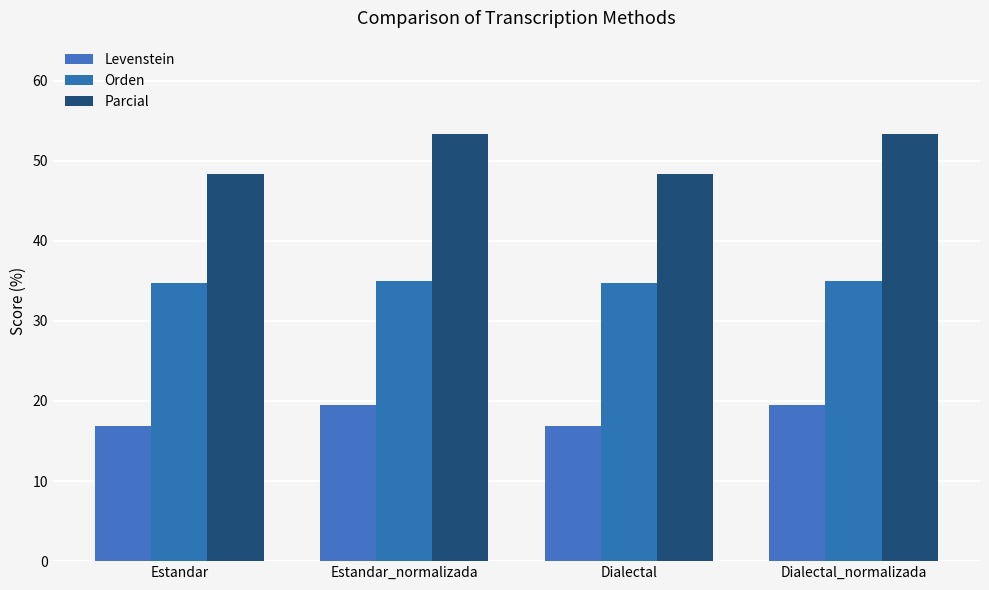

What is the sum of all Parcial values?

203.4